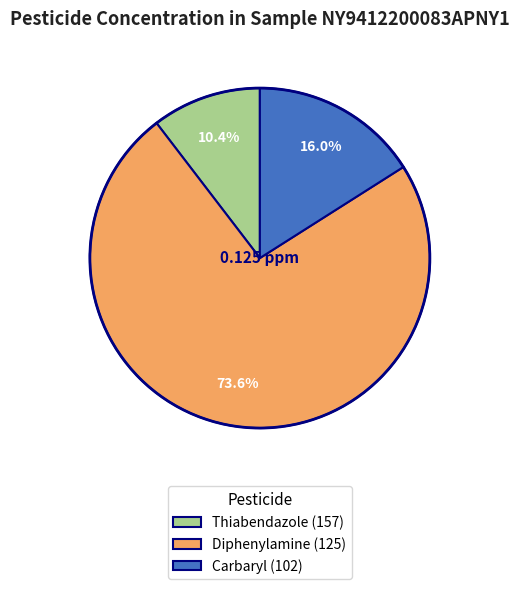

To the nearest percent, what portion does Diphenylamine (125) represent?

74%